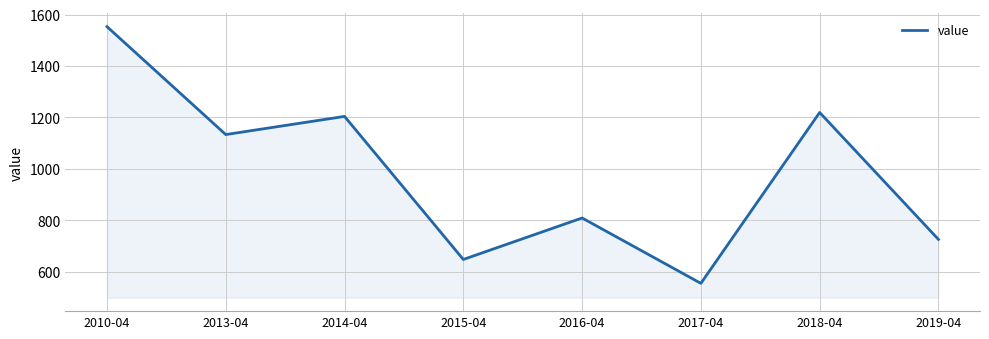

Is it true that the value at 2015-04 is 401.5?

False